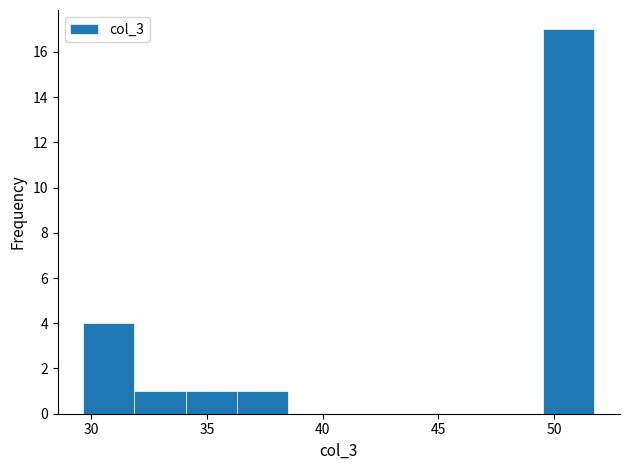

Over which range of the x-axis is the bar tallest?

49.5 to 51.5